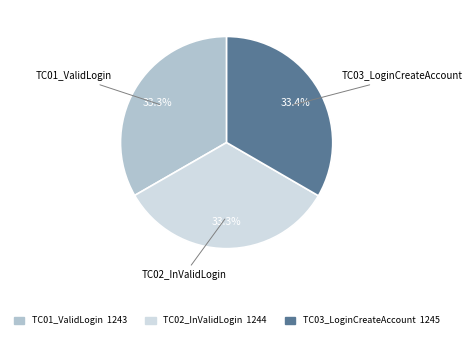

Approximately how many times larger is the value at TC01_ValidLogin compared to TC02_InValidLogin?

1.0